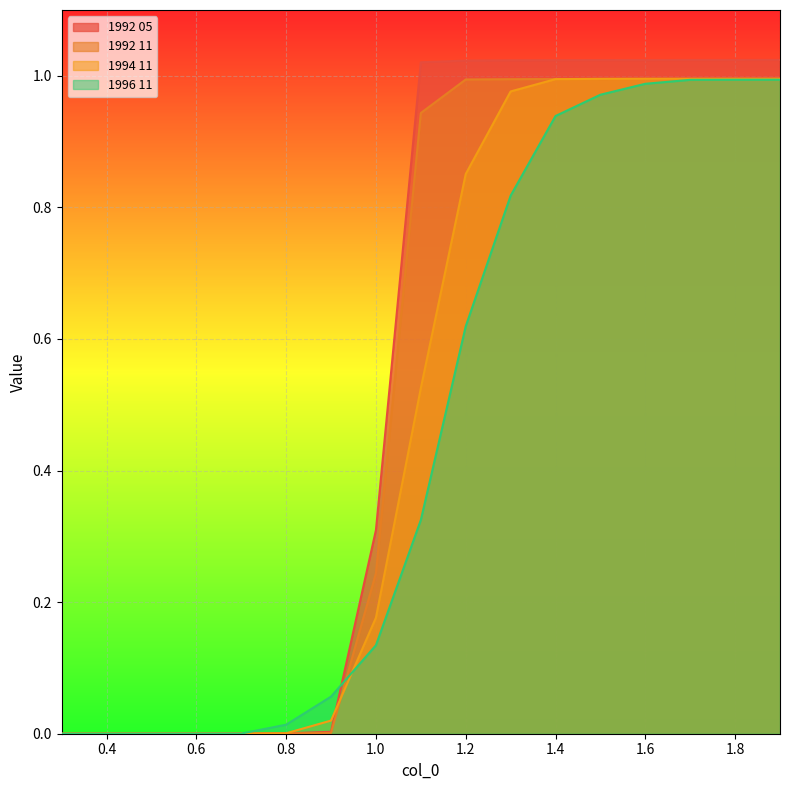

How many lines are shown in the chart?

4